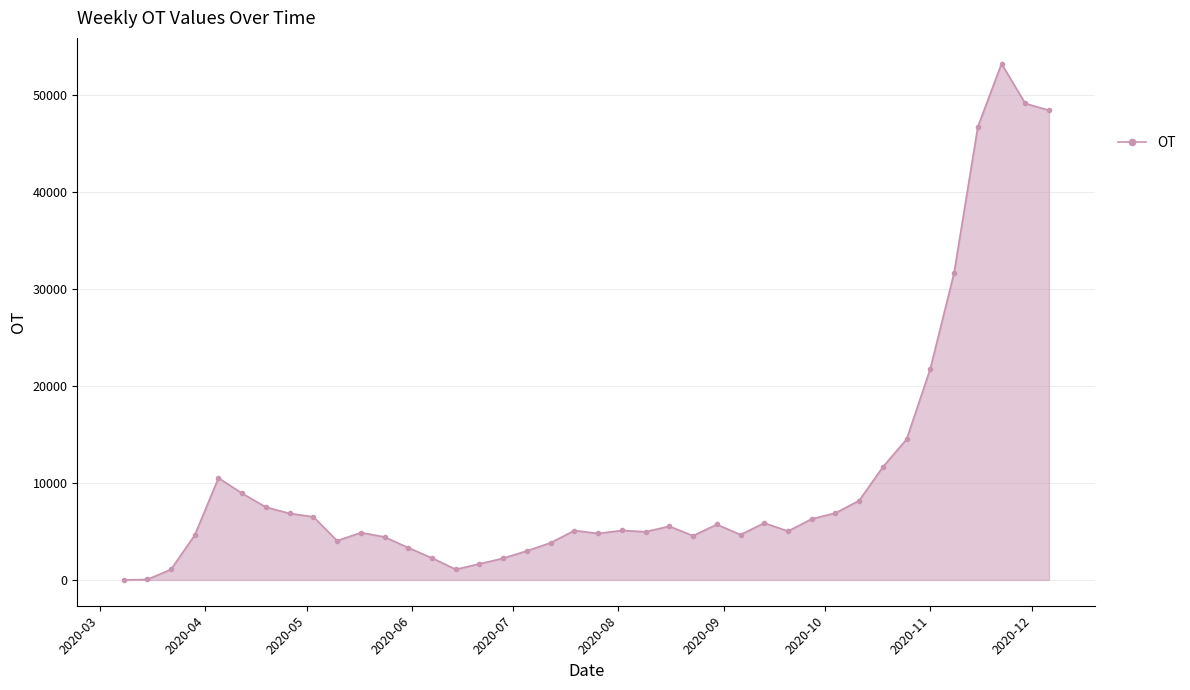

What is the difference between the maximum and minimum values?

53229